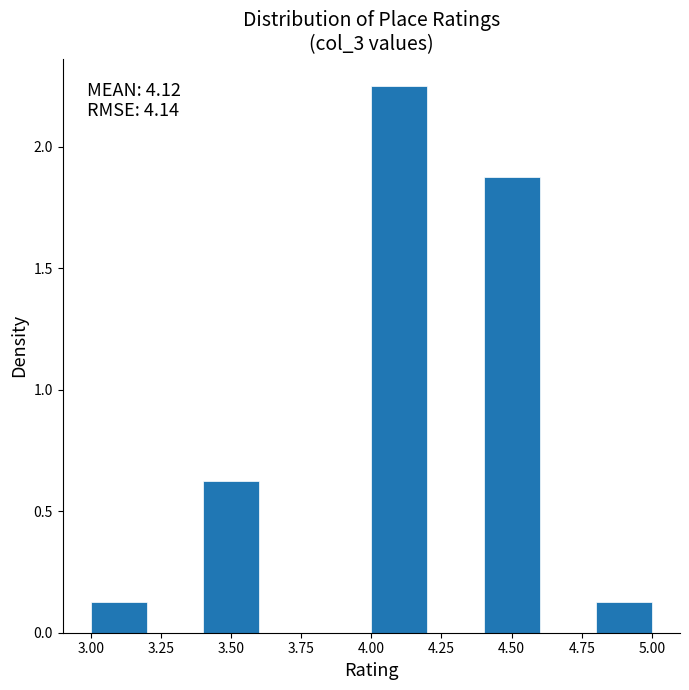

Which range on the x-axis has the tallest bar?

4.0 to 4.2